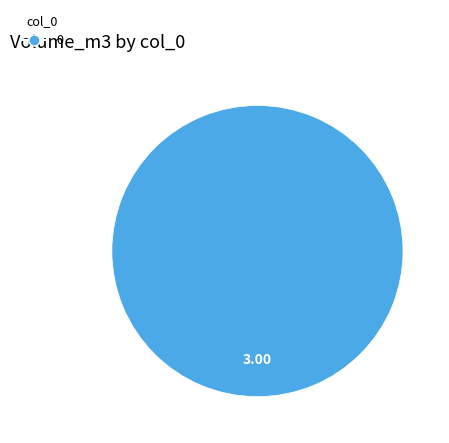

Is there a majority slice in this chart?

Yes